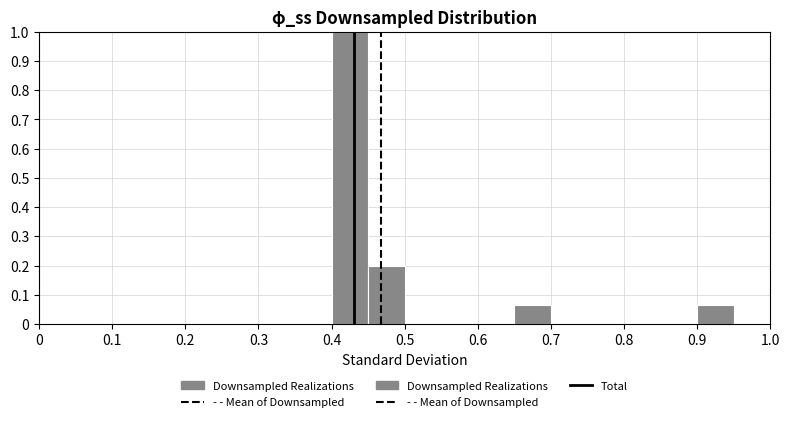

Reading left to right, list every bar in this chart as the range it spans on the x-axis followed by its height. The values are not printed on the chart, so give them approximately, as read against the axis.

0.00 to 0.05: 0
0.05 to 0.10: 0
0.10 to 0.15: 0
0.15 to 0.20: 0
0.20 to 0.25: 0
0.25 to 0.30: 0
0.30 to 0.35: 0
0.35 to 0.40: 0
0.40 to 0.45: 1.00
0.45 to 0.50: 0.20
0.50 to 0.55: 0
0.55 to 0.60: 0
0.60 to 0.65: 0
0.65 to 0.70: 0.07
0.70 to 0.75: 0
0.75 to 0.80: 0
0.80 to 0.85: 0
0.85 to 0.90: 0
0.90 to 0.95: 0.07
0.95 to 1.00: 0